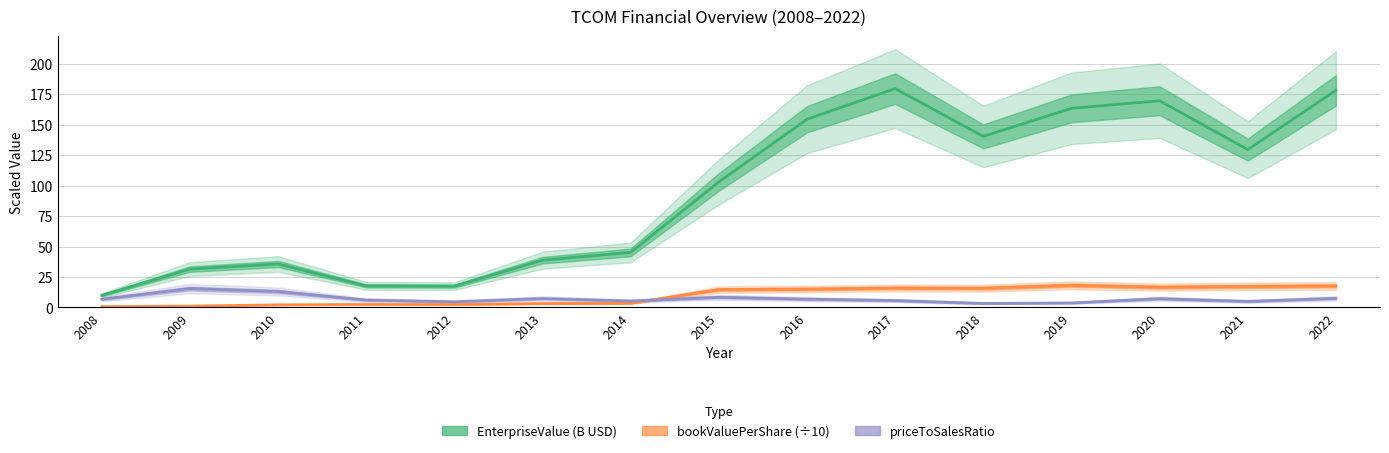

Which series has the largest range (max minus min)?

EnterpriseValue (B USD)